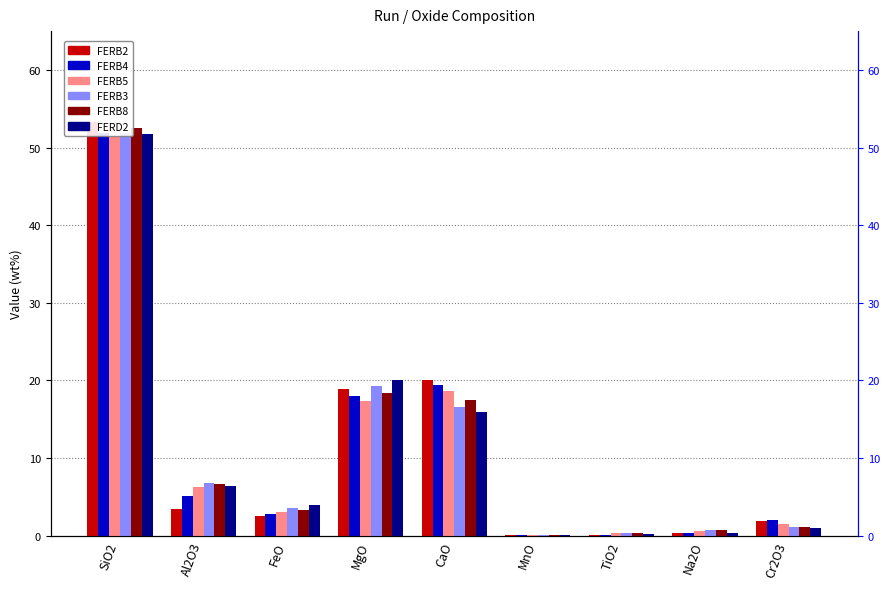

Which series has the widest spread of values?

FERB2